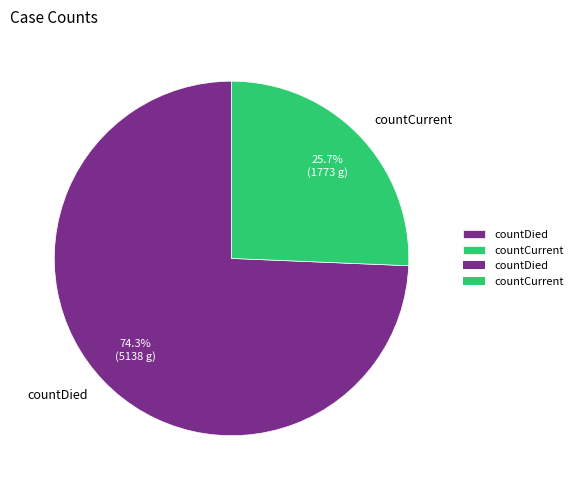

What is the majority slice?

countDied